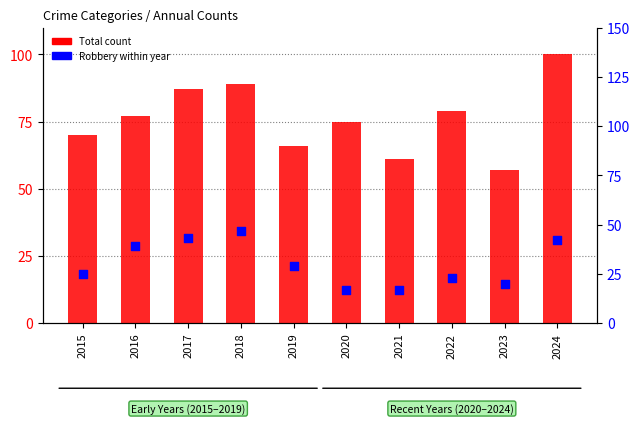

Which series has the largest total across all categories?

Total count